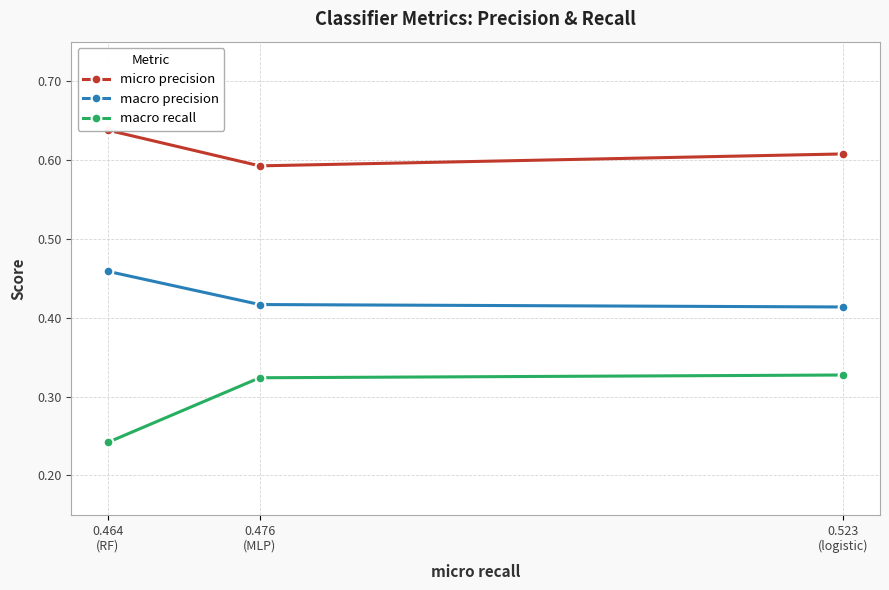

Is the value of macro recall at 0.476
(MLP) greater than the value of micro precision at 0.464
(RF)?

No